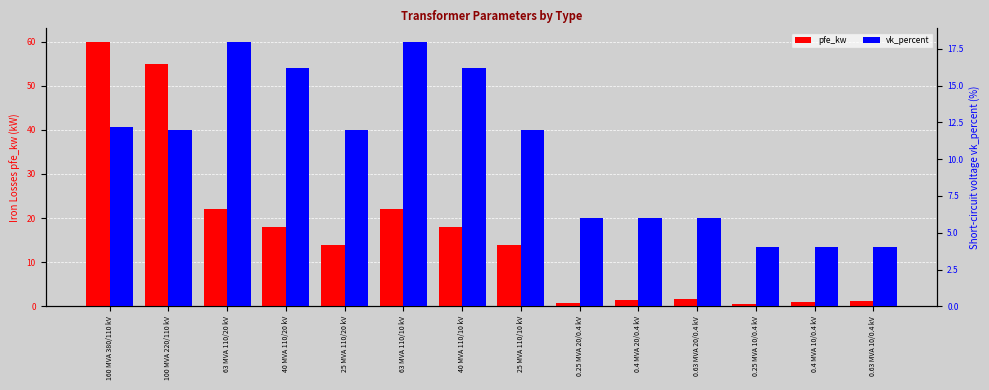

How many groups of bars are there?

14